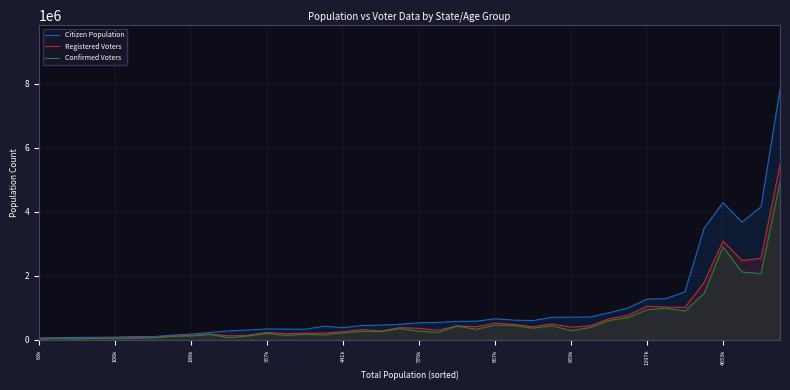

What is the total value across all series at 23?

1322000